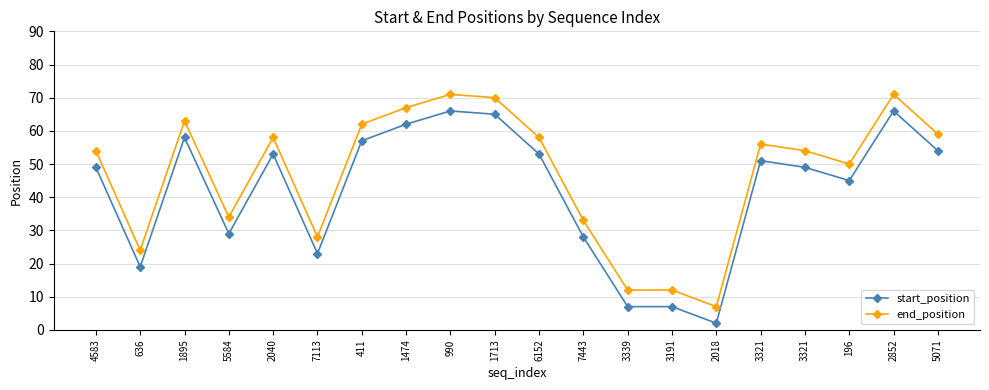

Does the chart display data point markers on the line(s)?

Yes